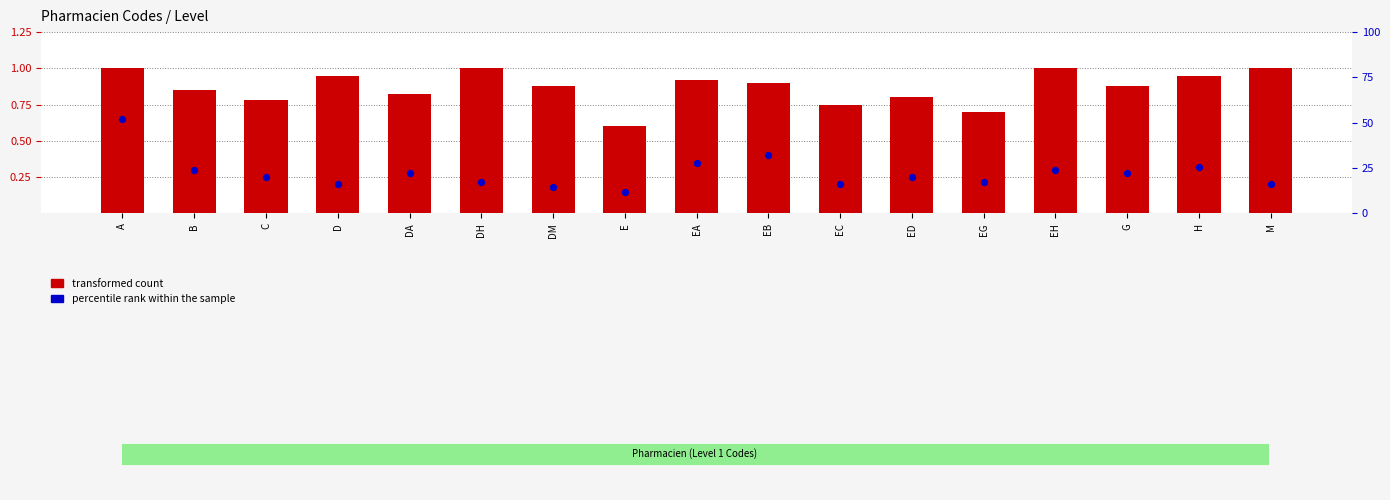

Which series has the largest total across all categories?

transformed count